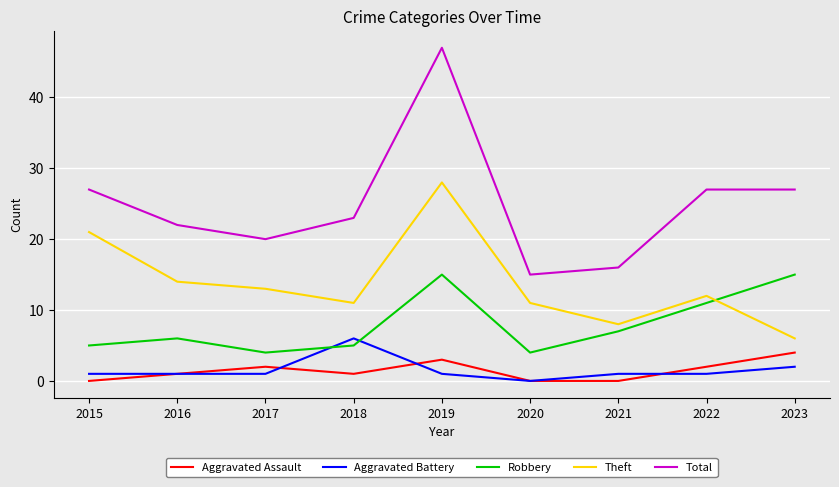

Which series has the largest total across all categories?

Total